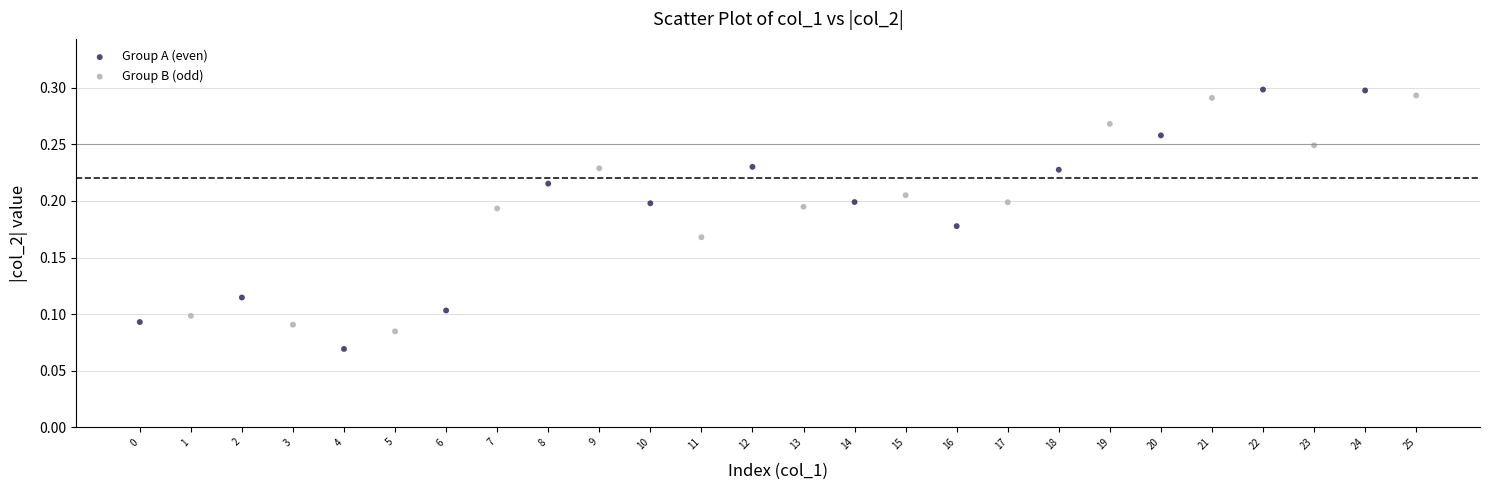

Which series has the largest Y range (max minus min)?

Group A (even)